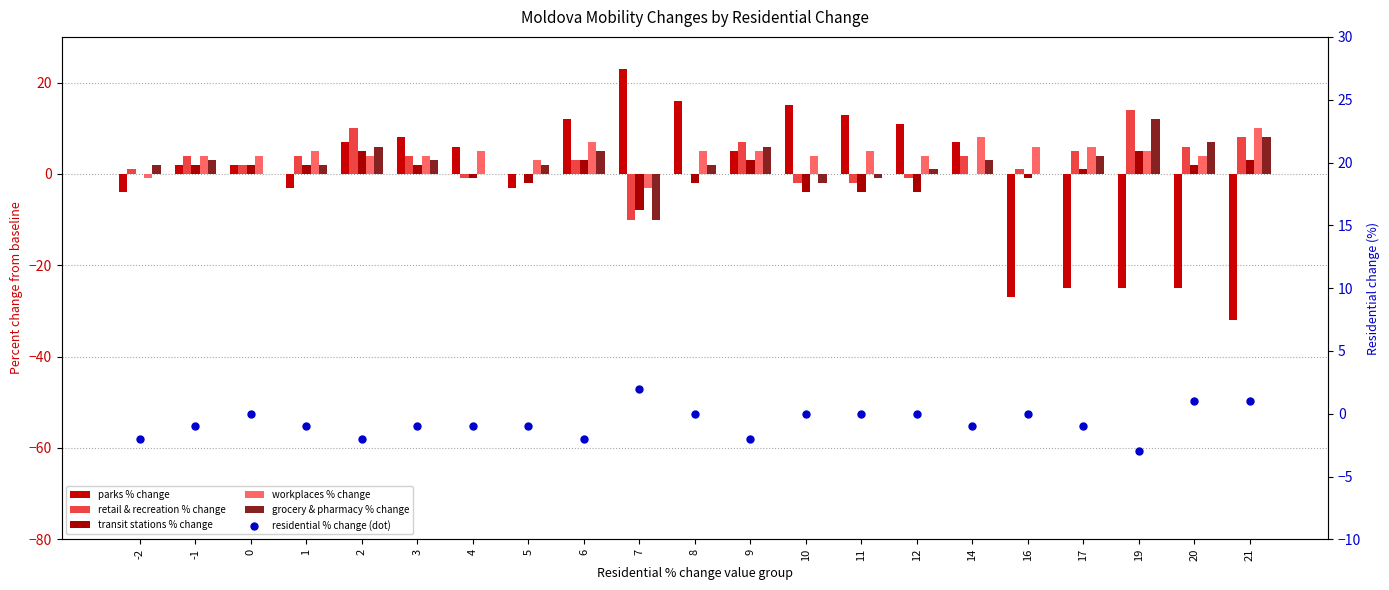

Which series contains the lowest Y value?

parks